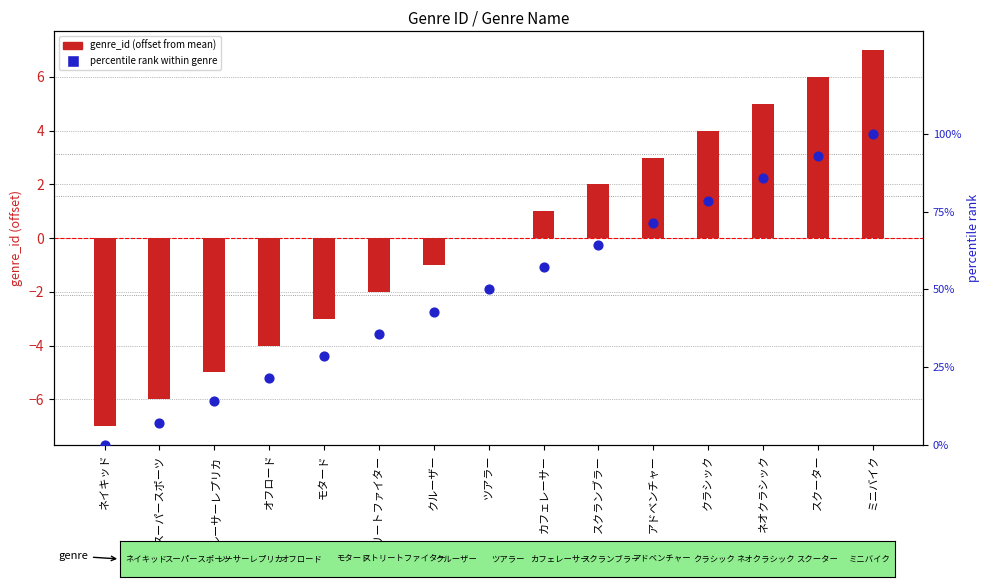

Which series contains the highest Y value?

percentile rank within genre